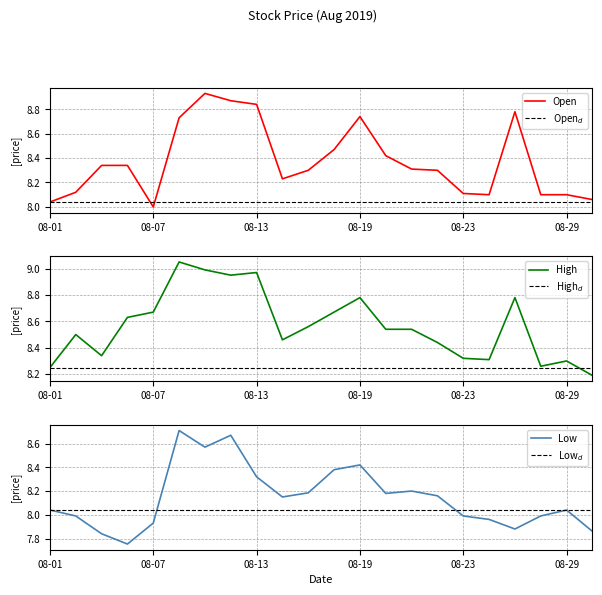

What is the difference between the maximum and second lowest values in the Low series?

0.9